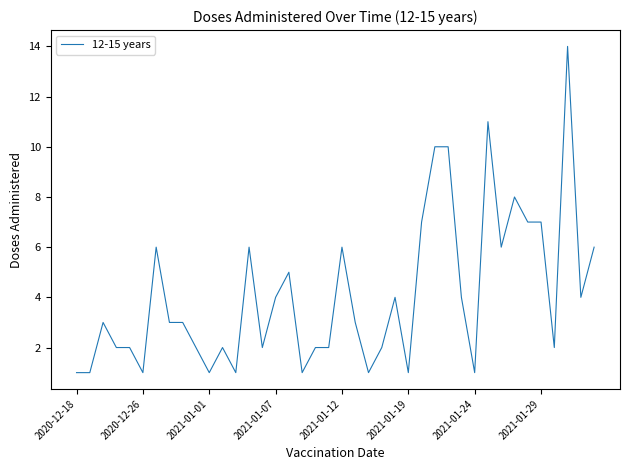

True or false: the data has more than 1 interior local peaks.

True